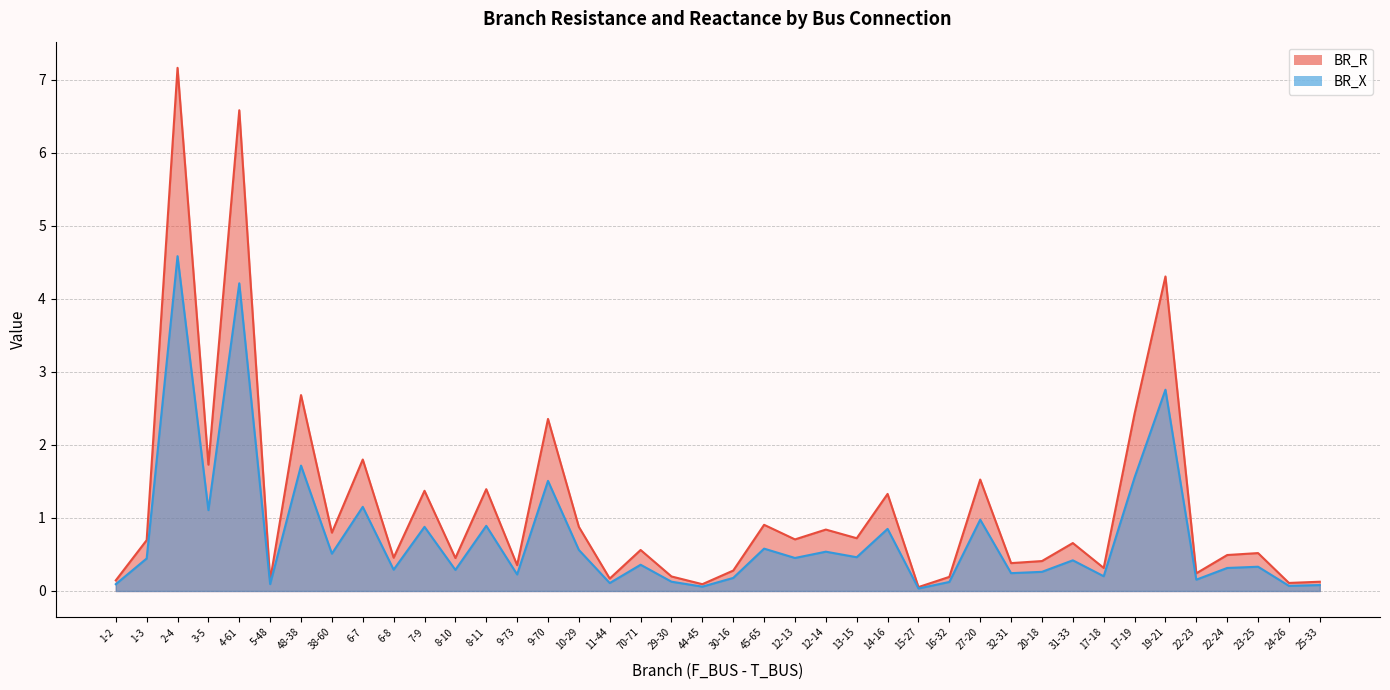

Which series changed the most between 8-11 and 22-23?

BR_X